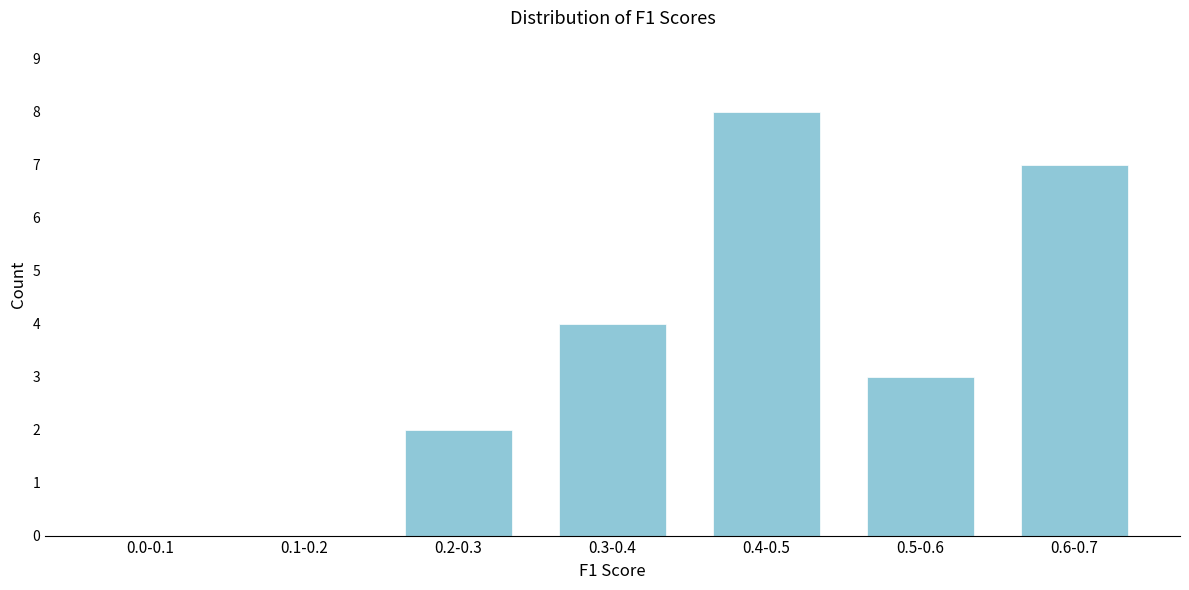

Reading left to right, transcribe all the data shown in this chart.

0.0-0.1=0	0.1-0.2=0	0.2-0.3=2	0.3-0.4=4	0.4-0.5=8	0.5-0.6=3	0.6-0.7=7